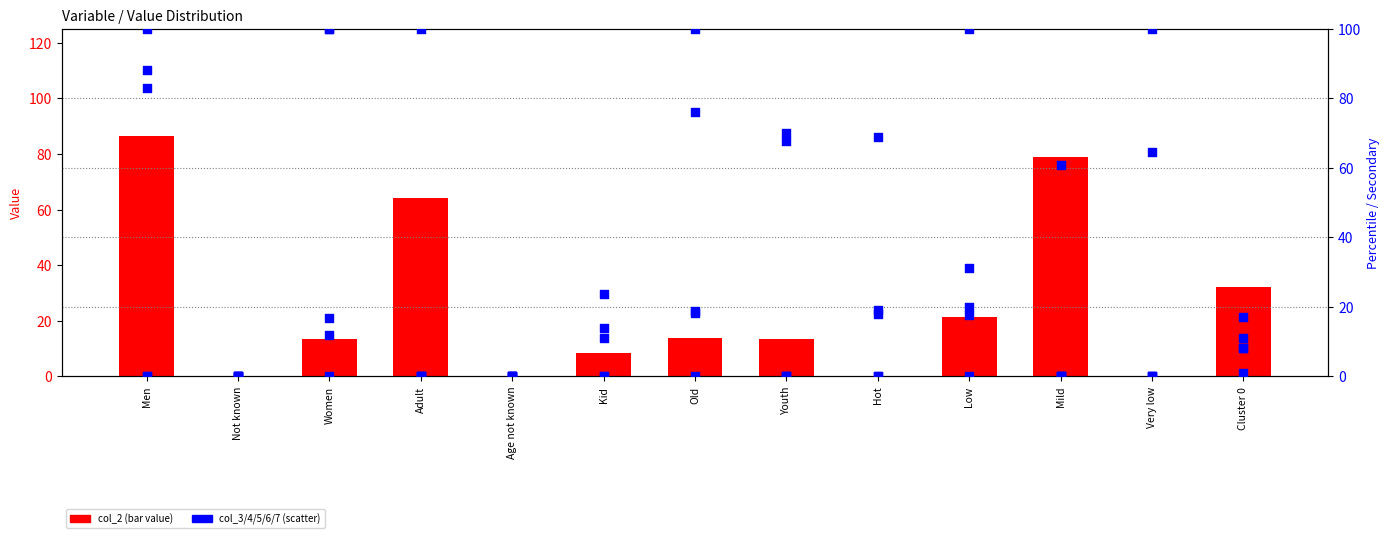

Which series has the largest Y range (max minus min)?

col_5